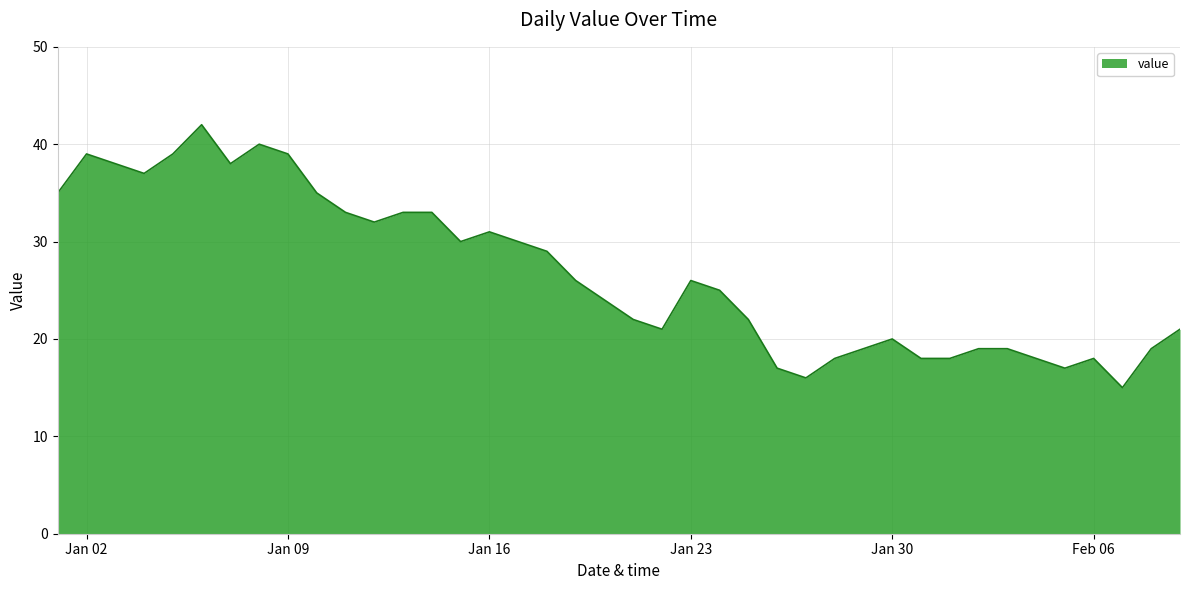

What is the greatest value displayed?

42